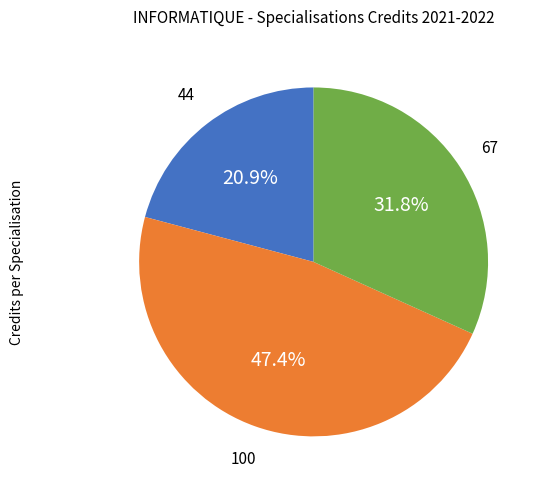

Does any single category account for the majority?

No